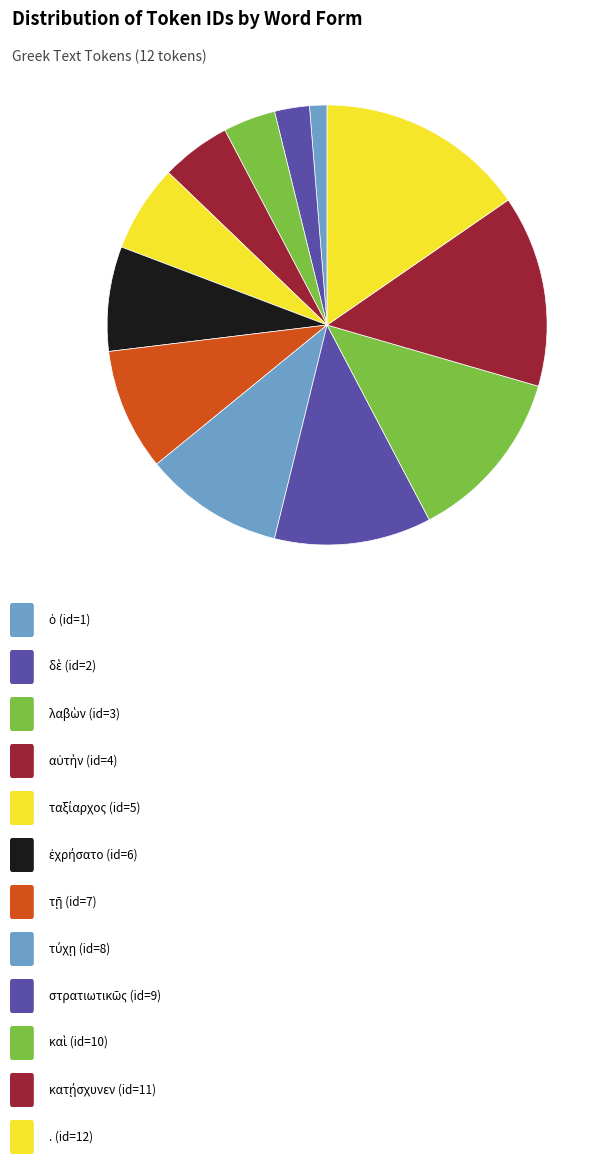

What is the smallest slice in the pie chart?

ὁ